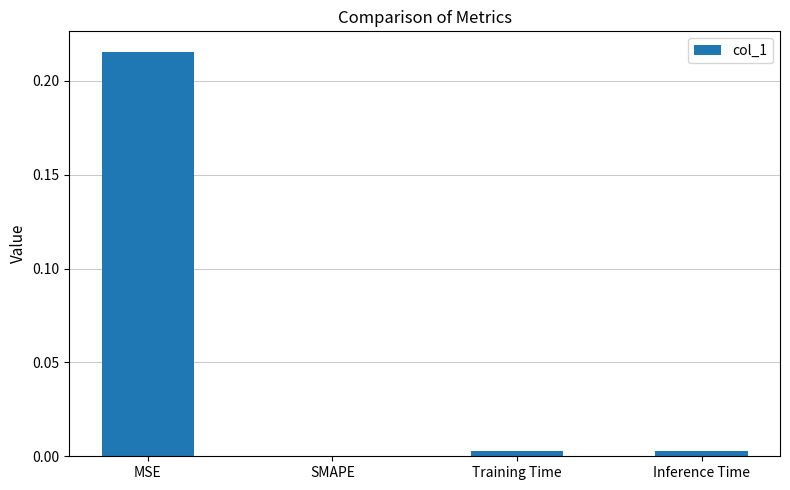

Which label corresponds to the largest value in the chart?

MSE